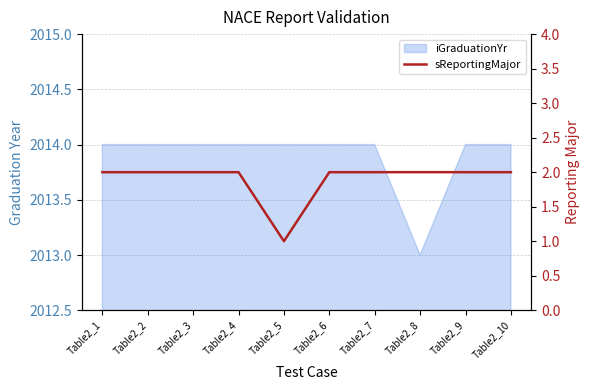

True or false: the data shows 0 at Table2_8.

False